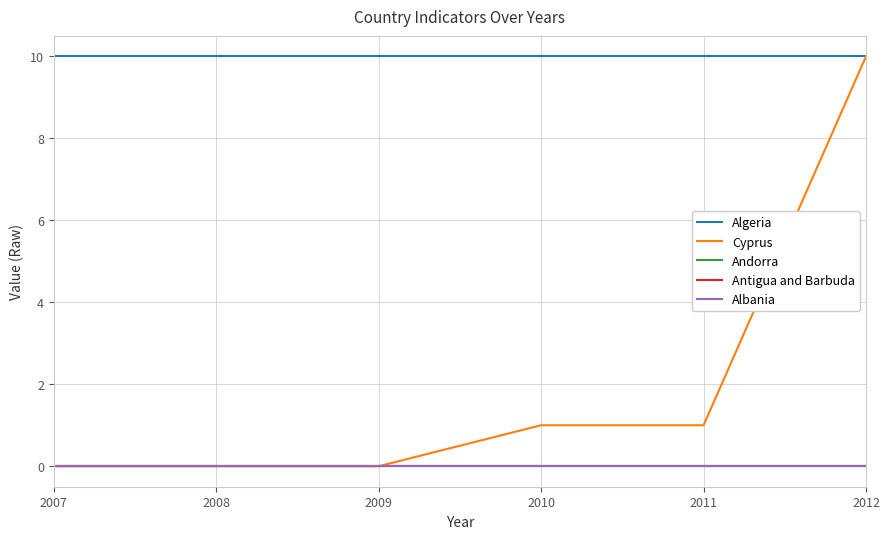

At which category is the sum across all series the highest?

2012